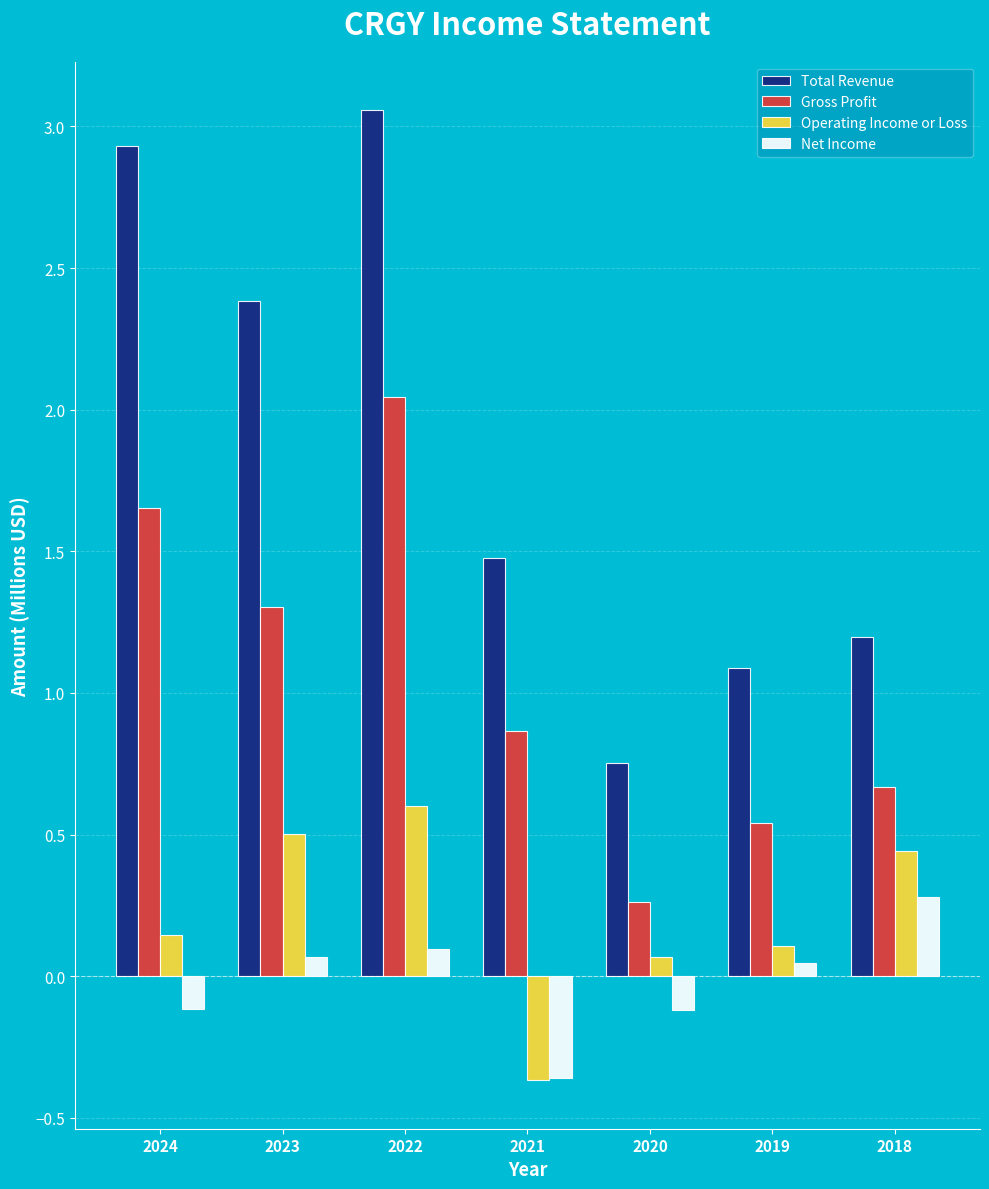

What is the sum of all Operating Income or Loss values?

1.5